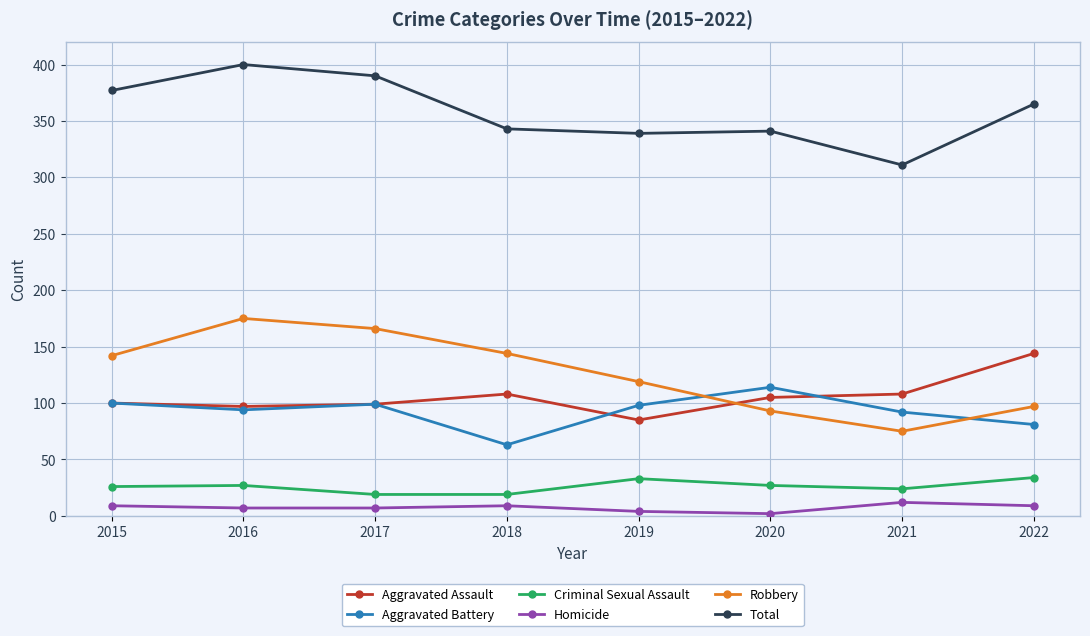

List the series in order of their peak value, highest first.

Total, Robbery, Aggravated Assault, Aggravated Battery, Criminal Sexual Assault, Homicide